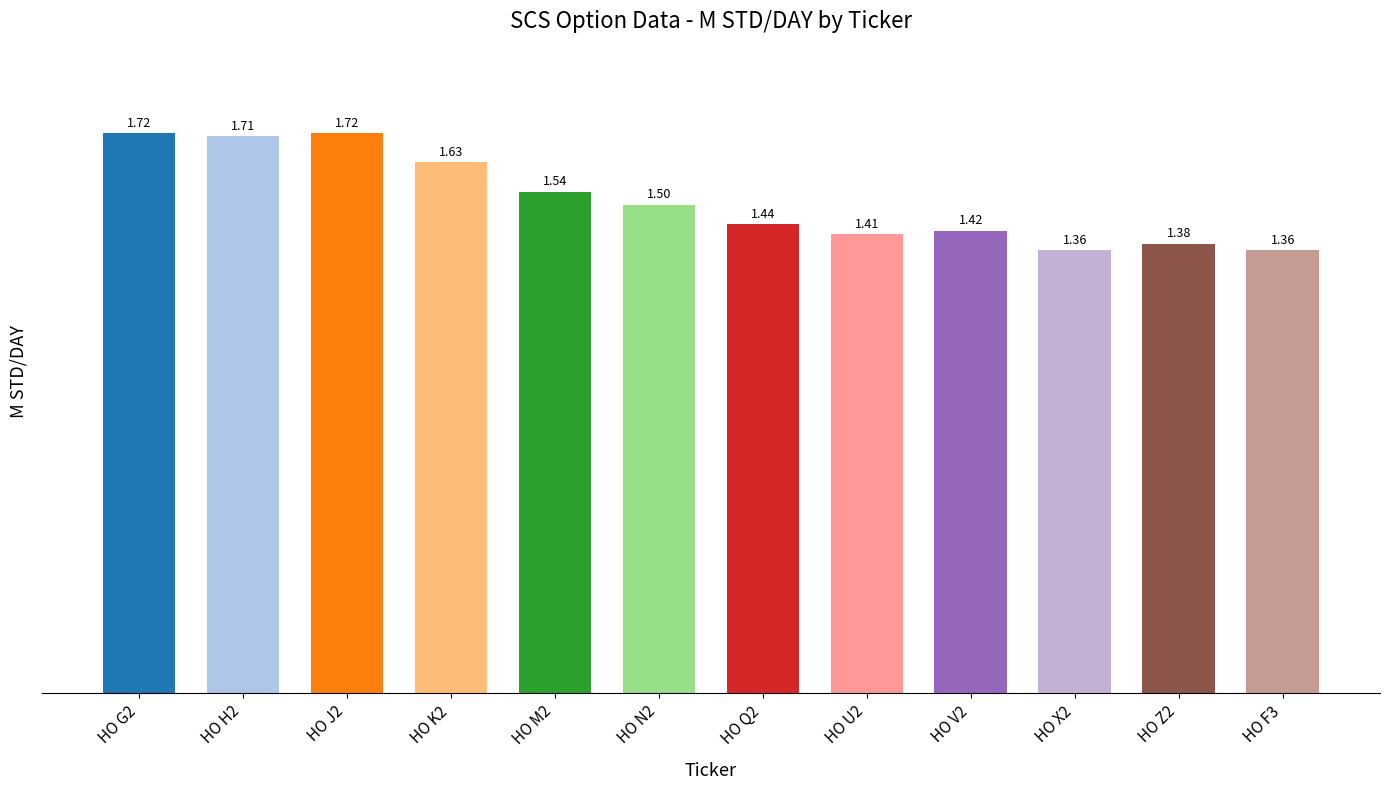

Which has a higher value, HO Z2 or HO X2?

HO Z2